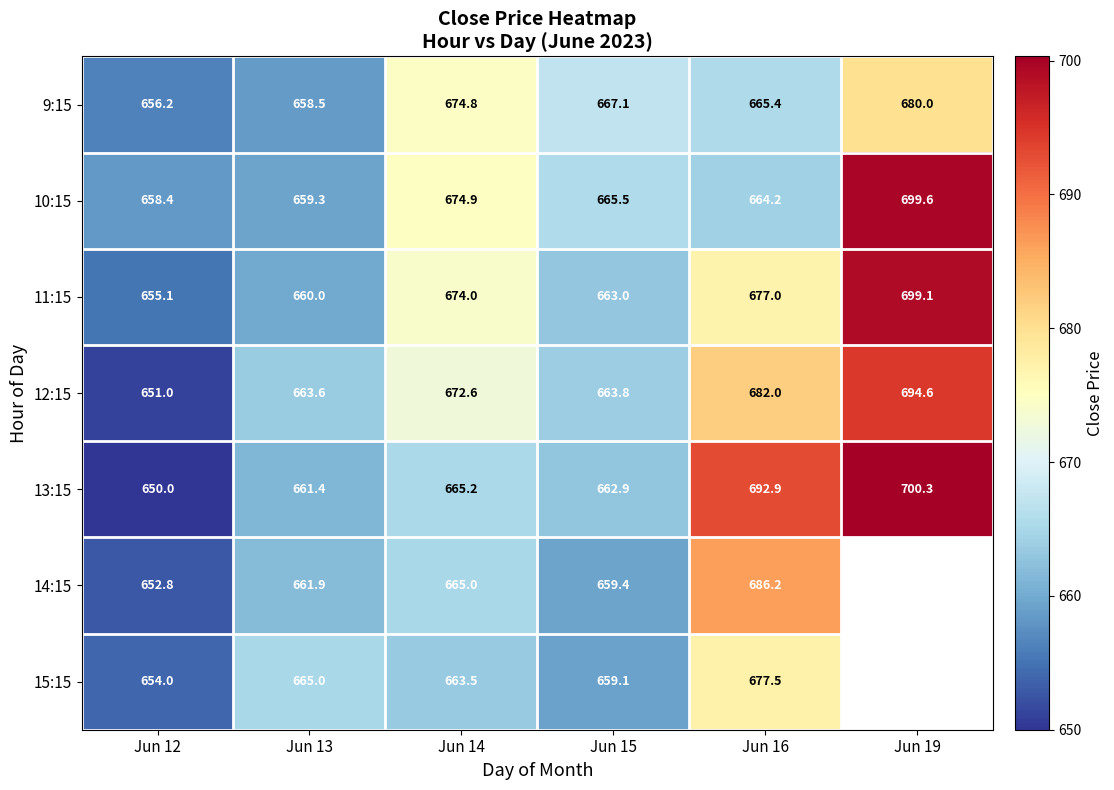

What is the sum of all 11:15 values?

4028.2